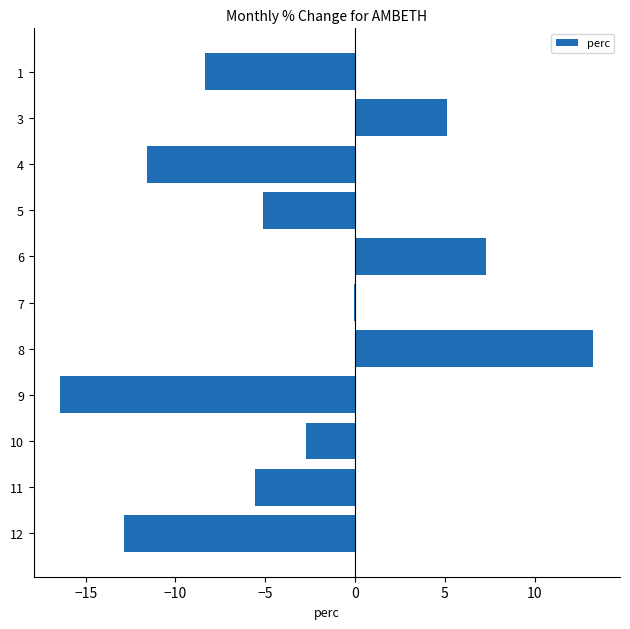

Which has a higher value, 10 or 8?

8